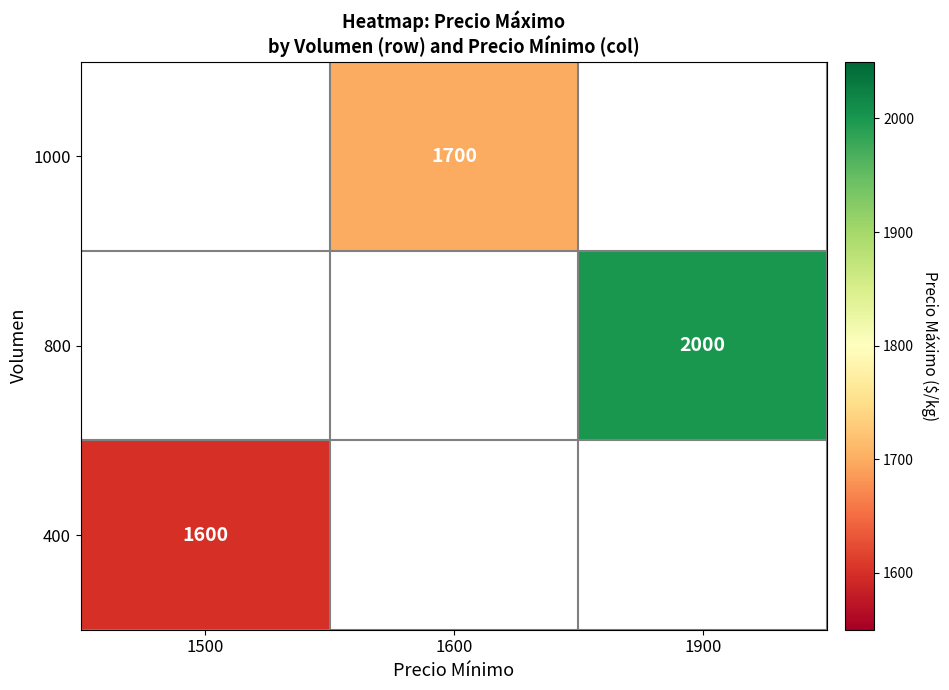

Is it true that 400 equals 2775 at 1500?

False